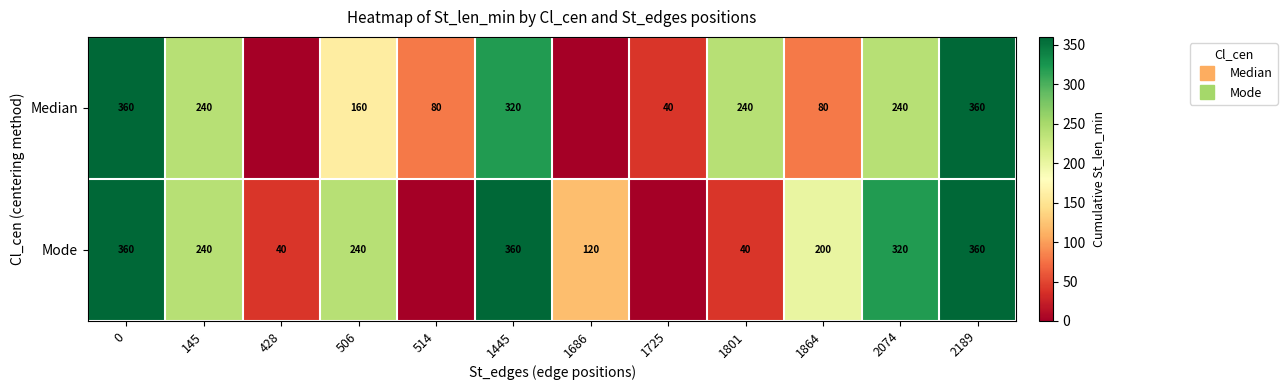

How many data points does each series have?

12